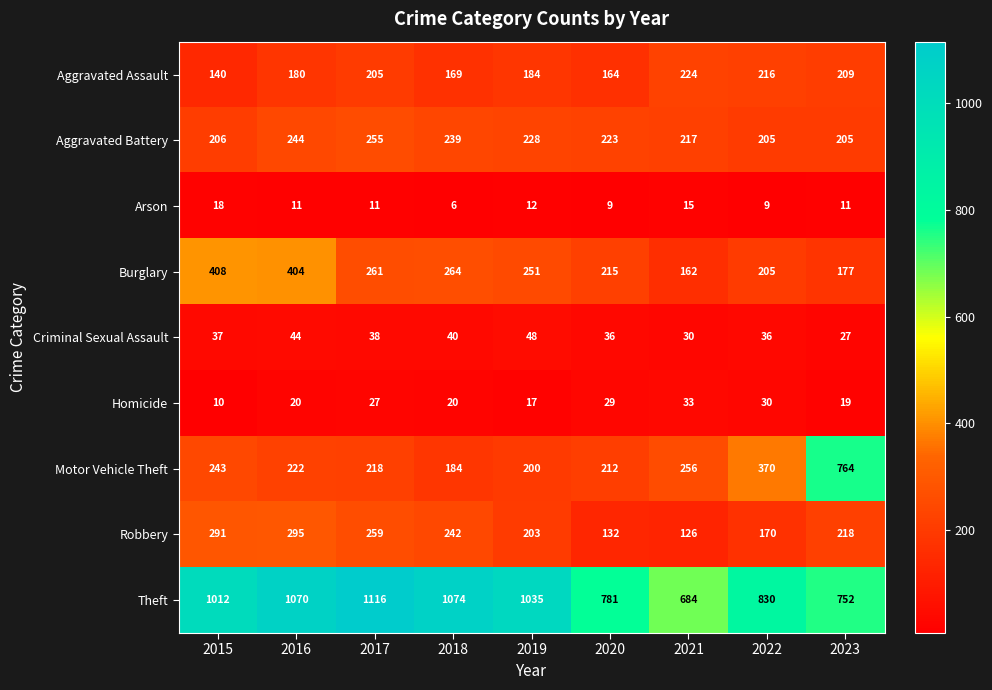

Which series has the largest total across all categories?

Theft